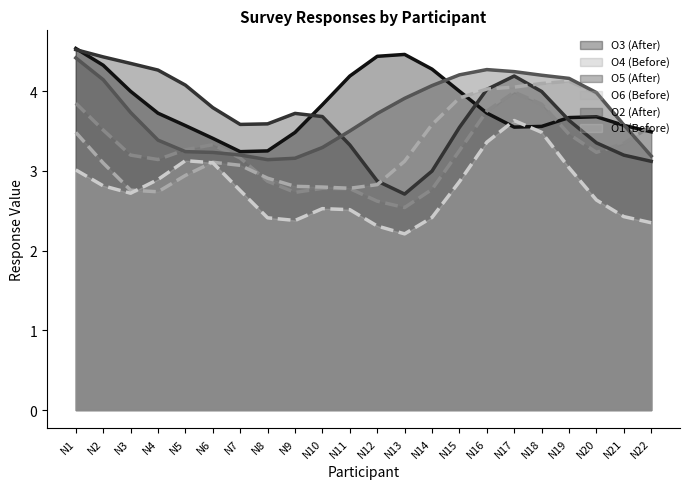

How many intersections are there between O5 and O2?

7